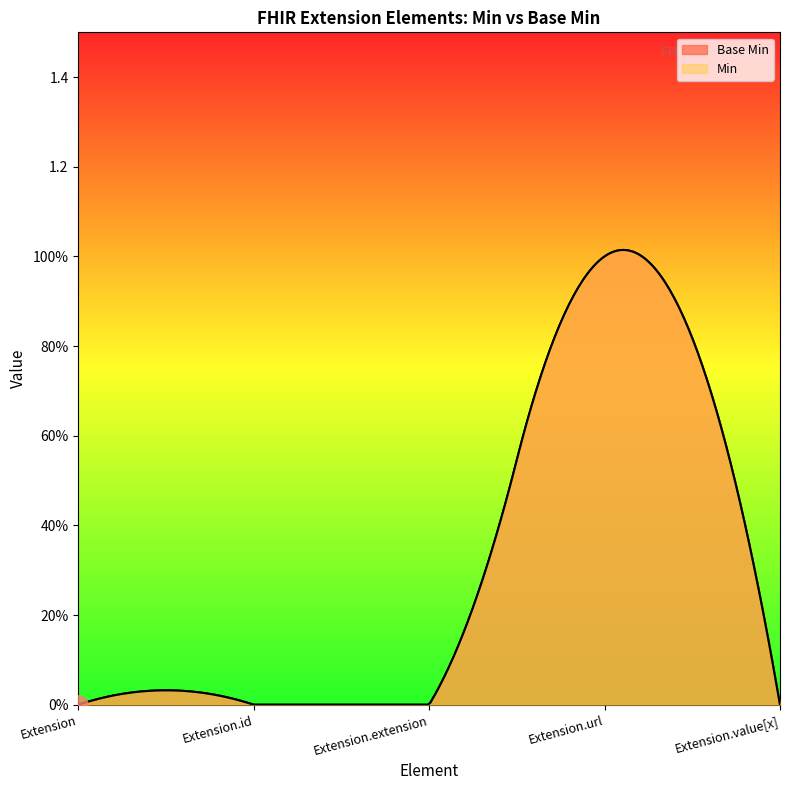

True or false: Min and Base Min cross at least once.

False